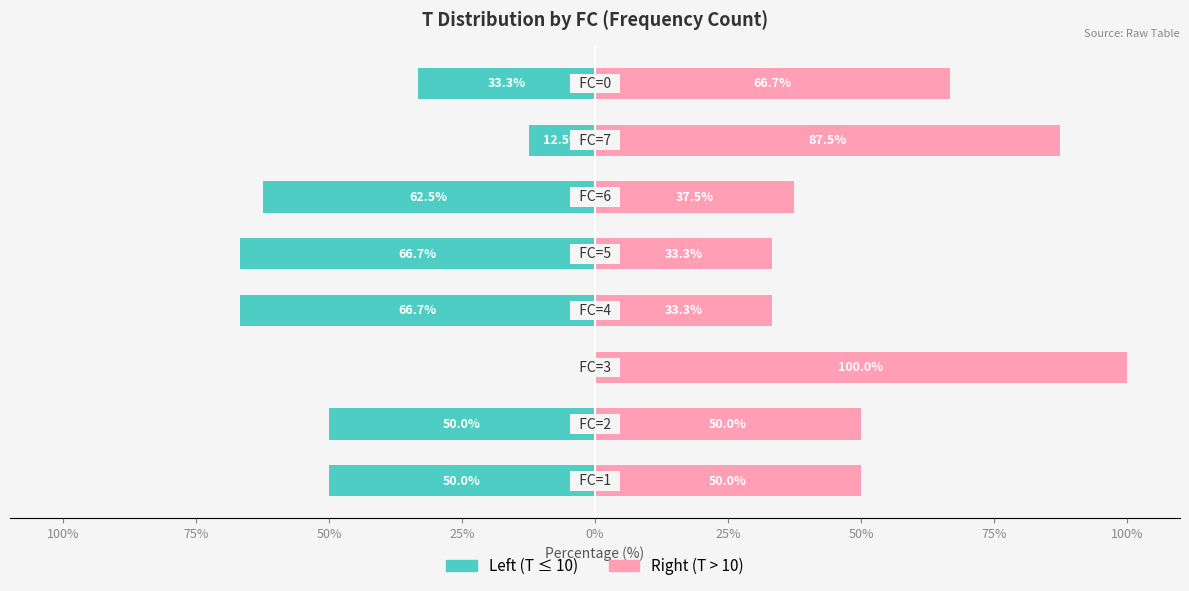

The Left (T ≤ 10) series shows -50.0 at 75%. True or false?

True